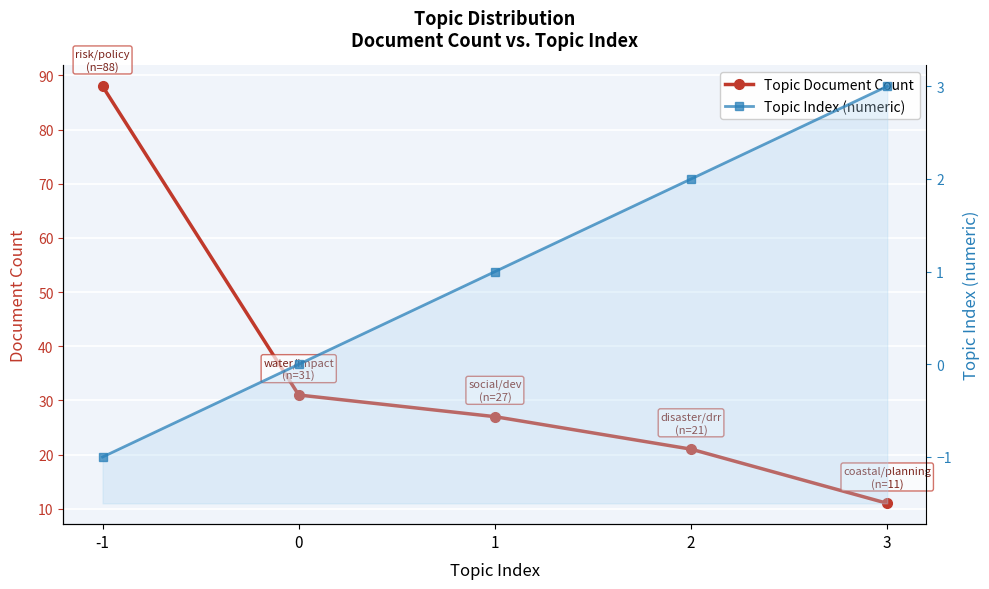

Which label corresponds to the largest value in the chart?

-1